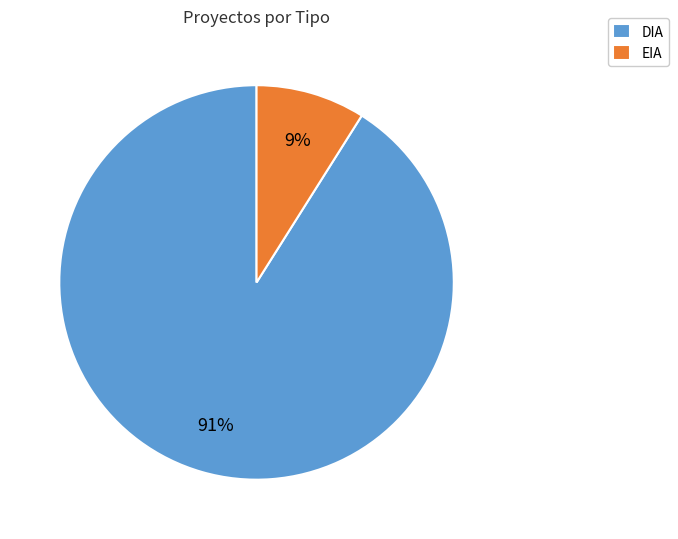

What is the ratio of the value at EIA to the value at DIA?

0.1